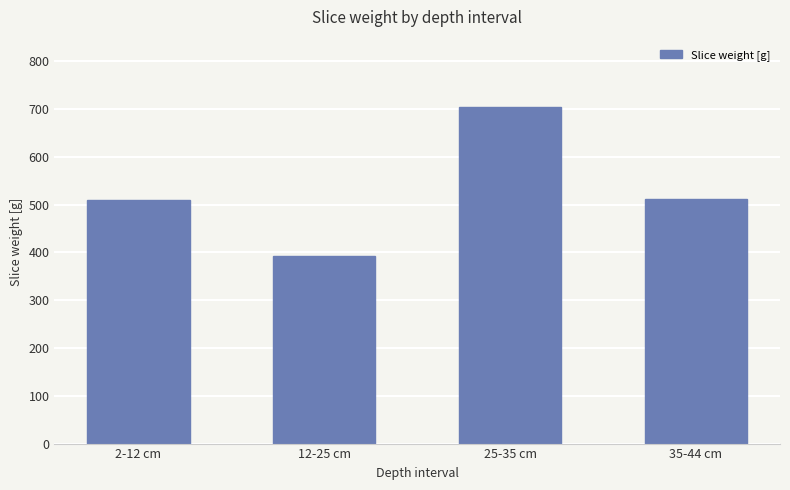

What is the maximum value shown in the chart?

704